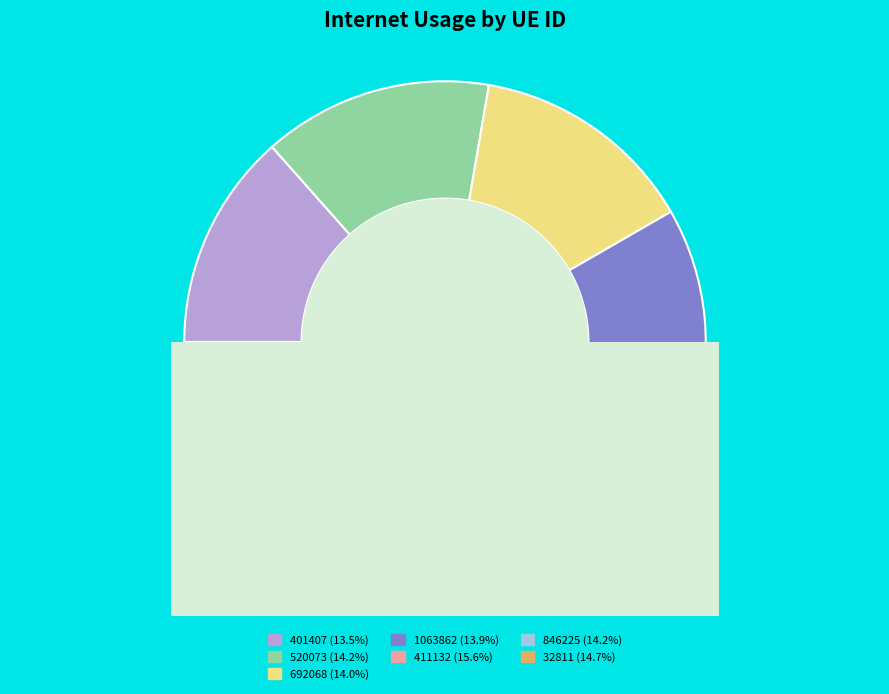

Is it true that 32811 is 1% of the pie?

False